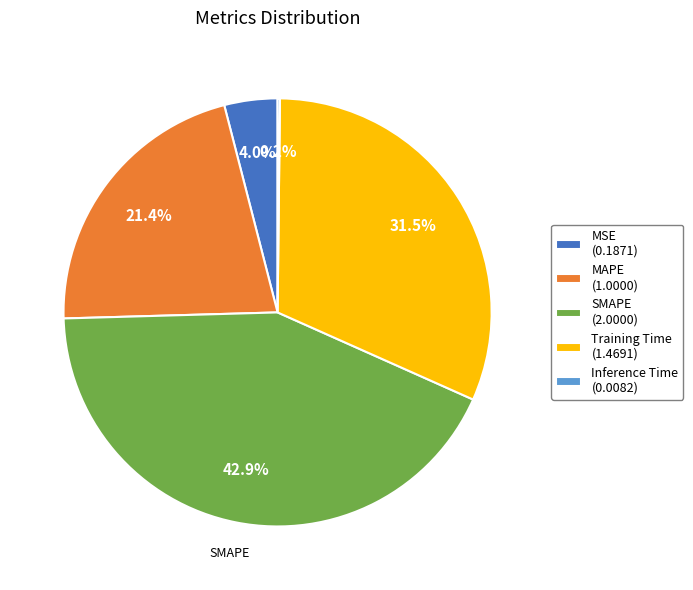

Does any single category account for the majority?

No